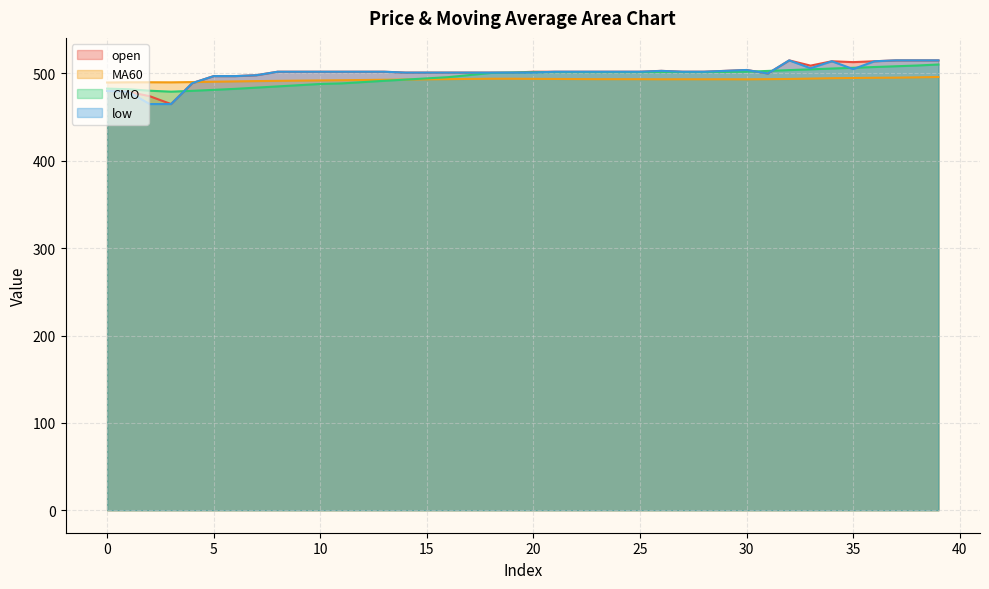

True or false: low has more than 1 points higher than both neighbors.

True